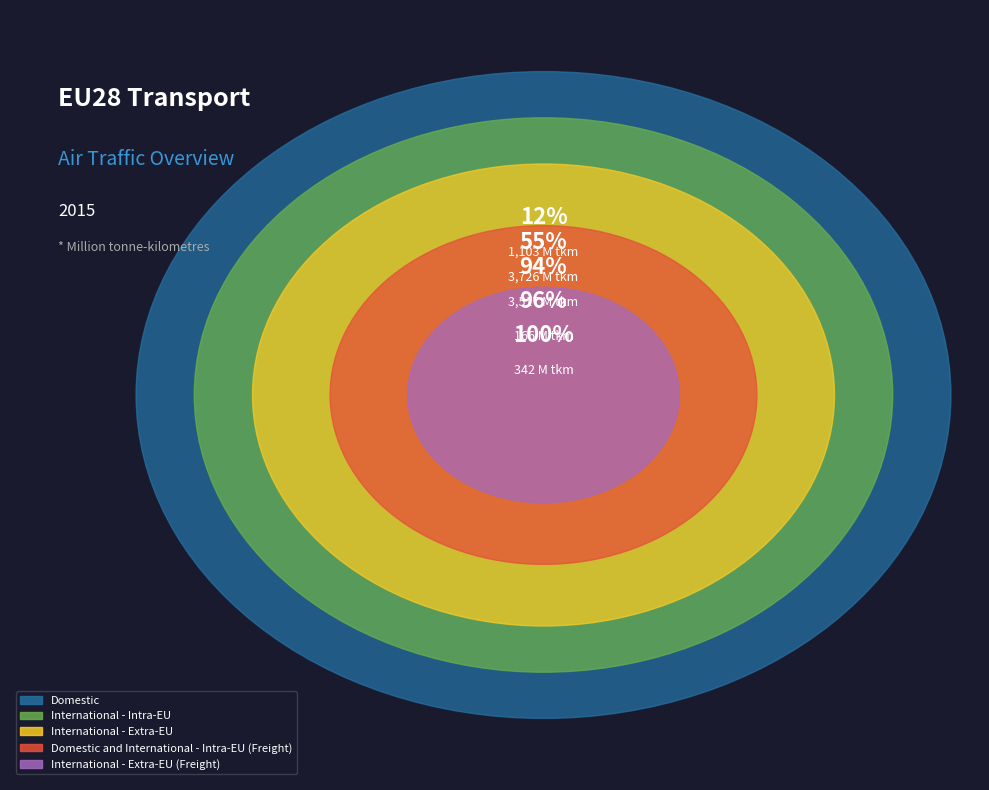

To the nearest percent, what portion does Domestic represent?

12%